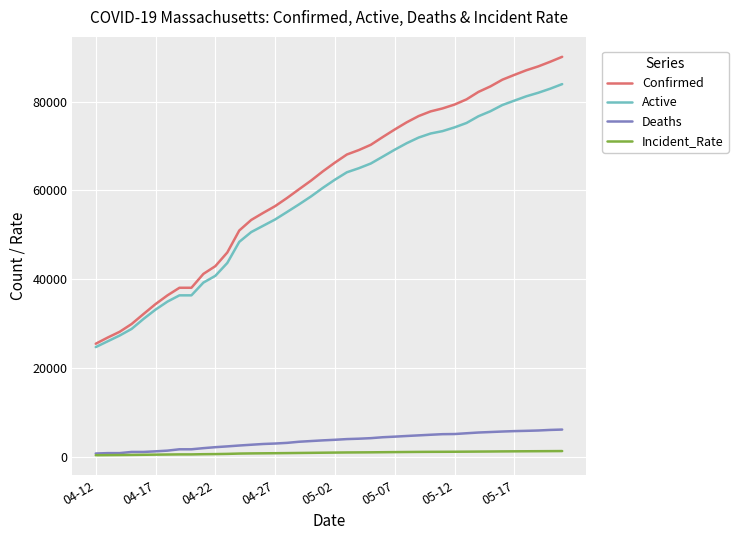

Which series has the widest spread of values?

Confirmed